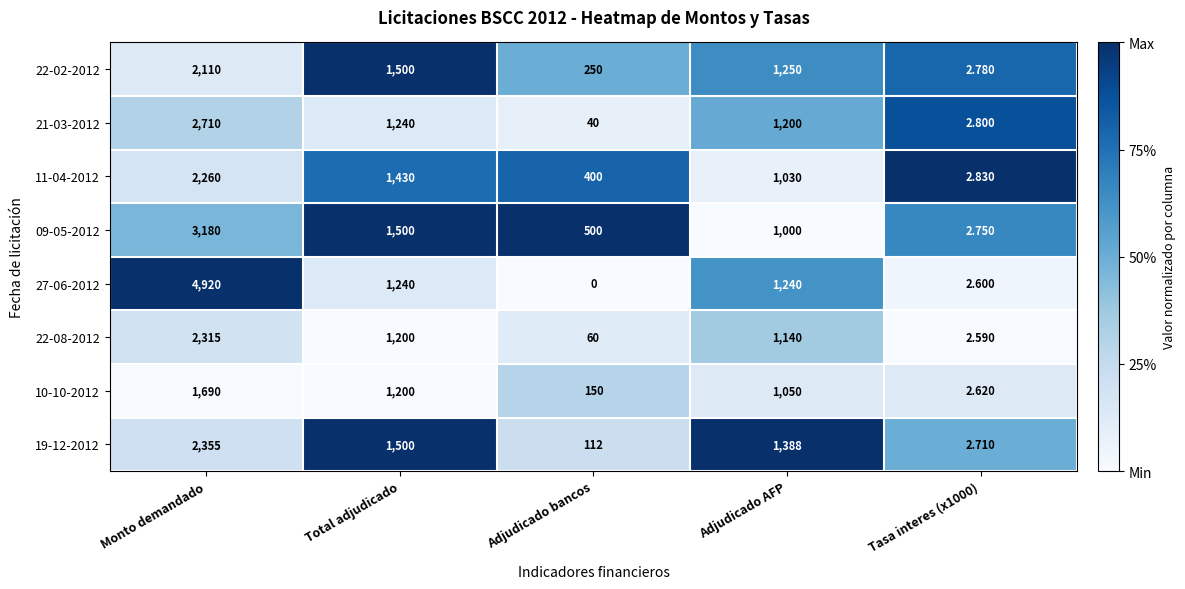

What is the difference between the highest and lowest values at Monto demandado?

3230.0